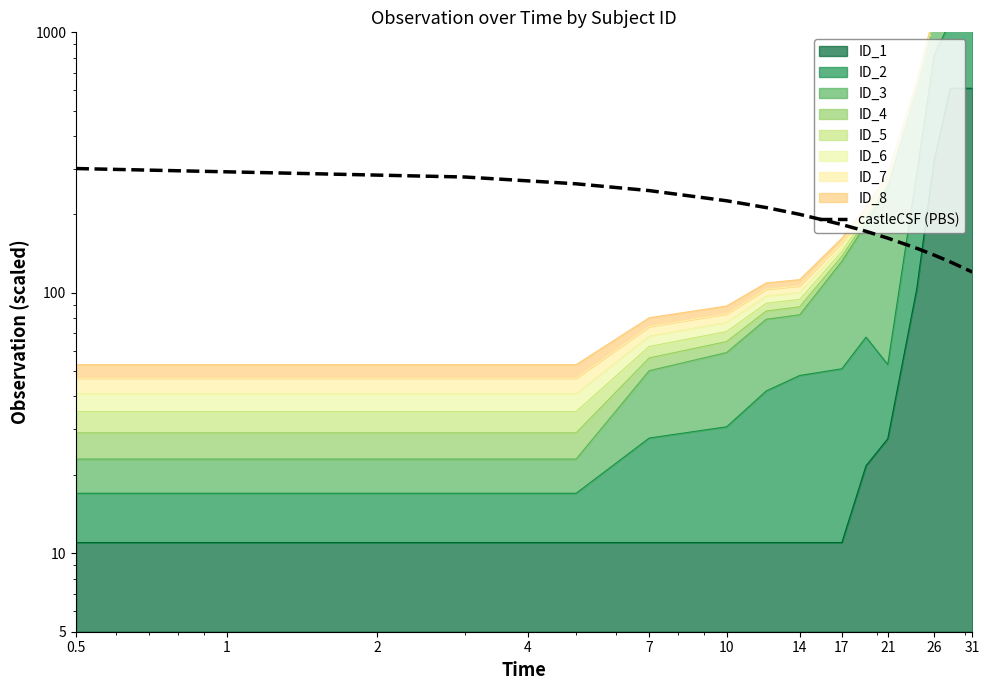

What is the difference between the maximum and minimum values?

179.8